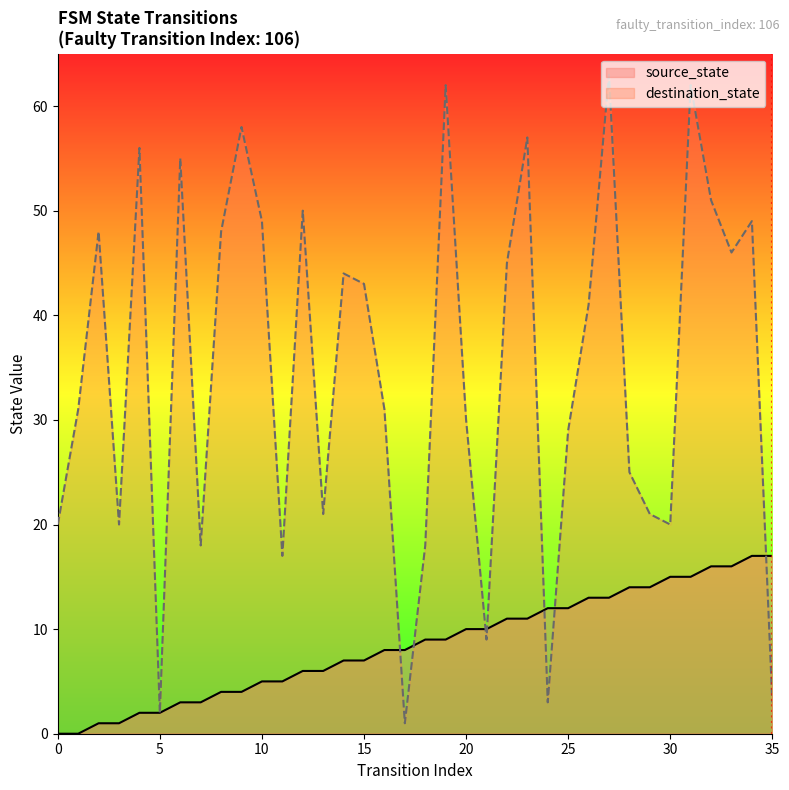

How many data points does each series have?

36